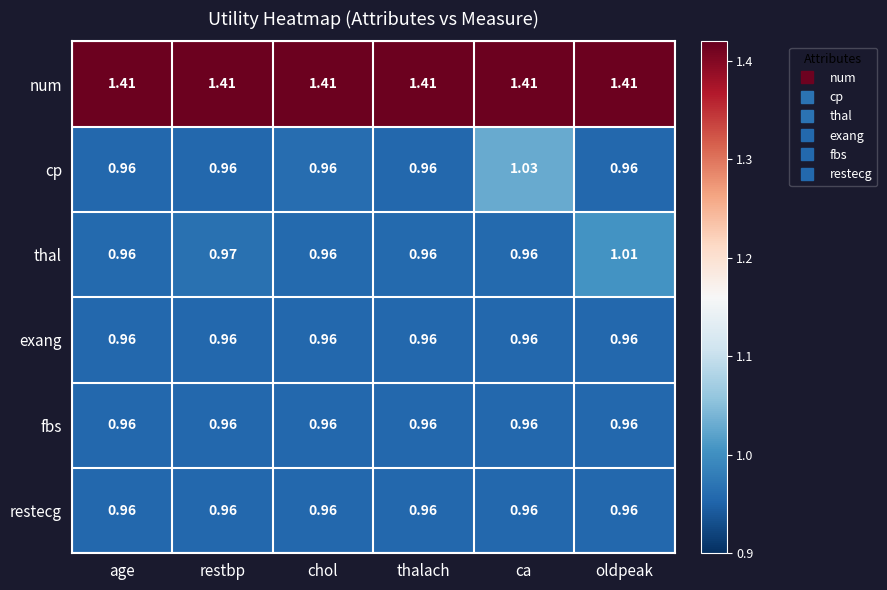

At which category is the sum across all series the highest?

ca